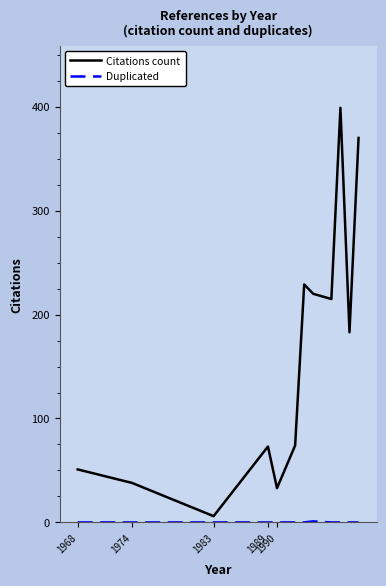

How many values in the Citations count series are below 183?

6